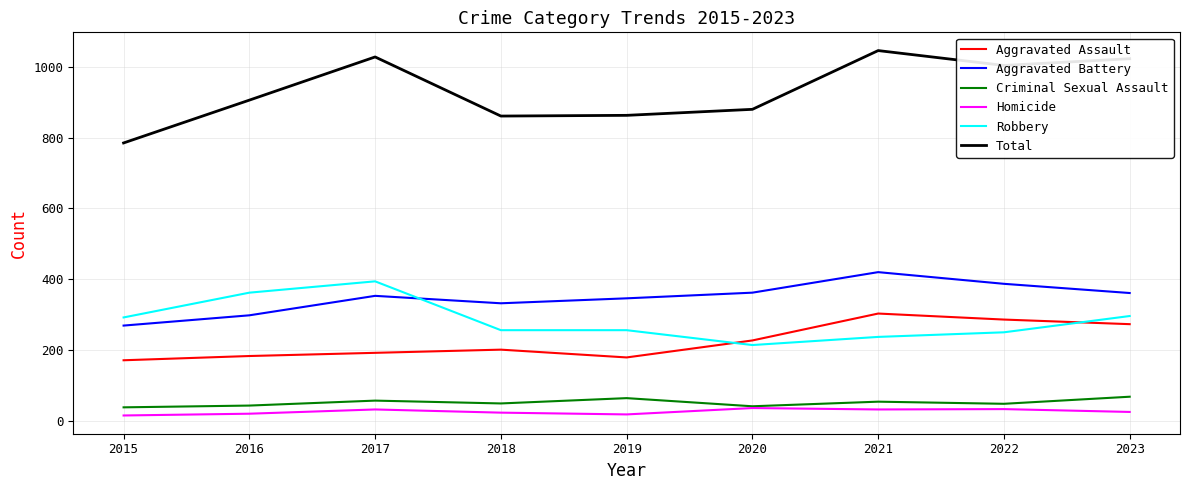

The Criminal Sexual Assault series shows 96 at 2017. True or false?

False